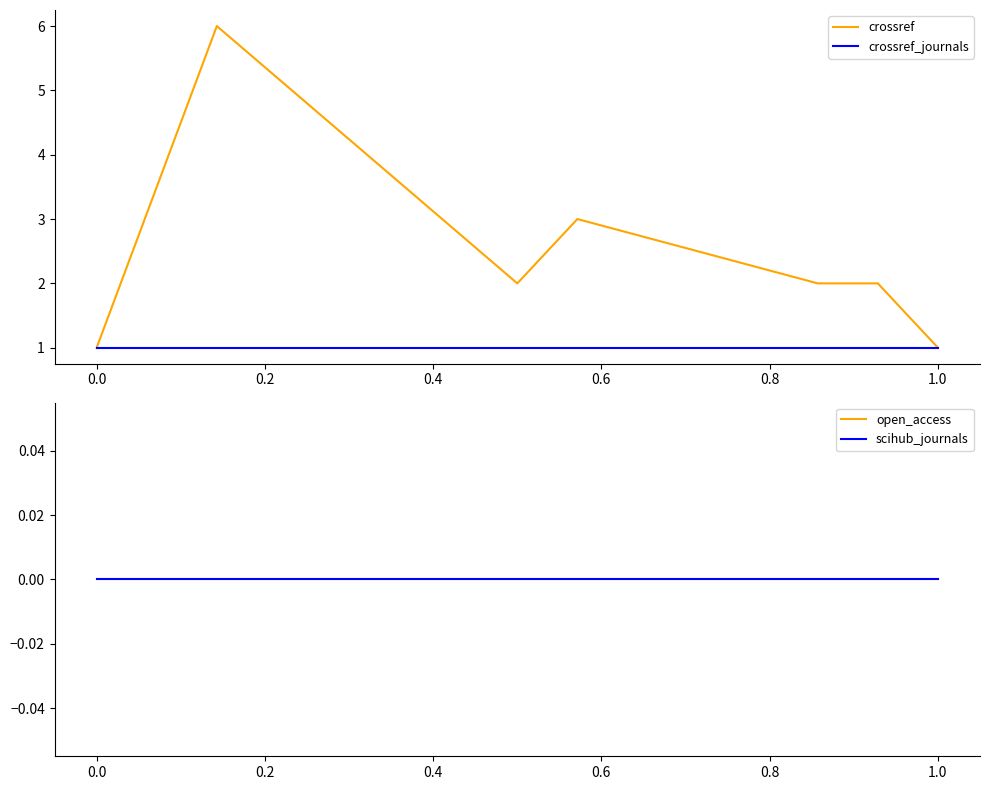

The crossref_journals series shows 1 at 1.0. True or false?

True